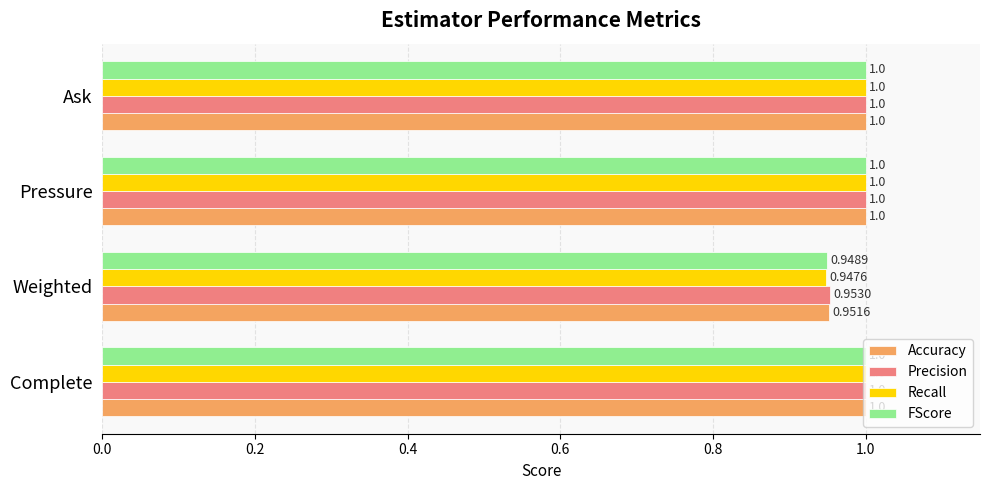

At how many categories does at least one series exceed 0?

4